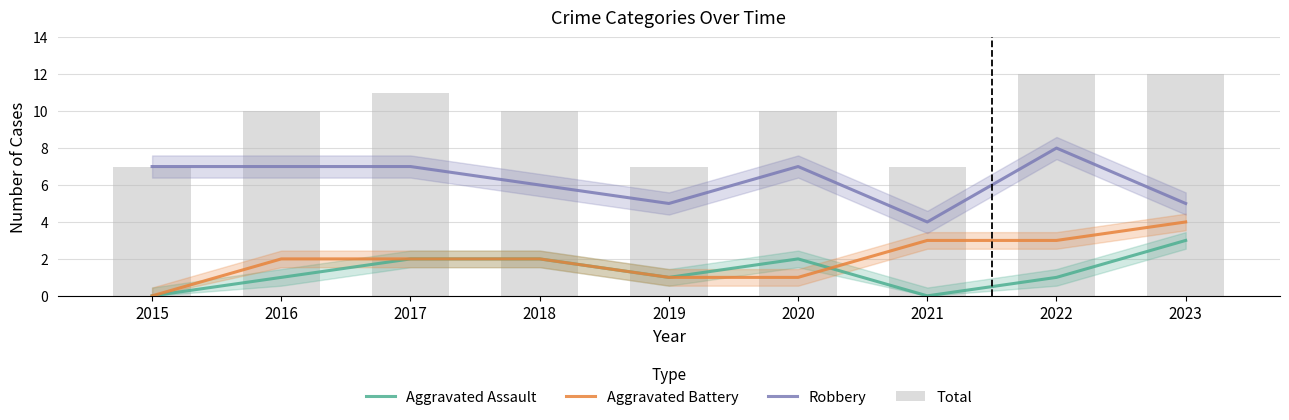

Reading left to right, list all the values displayed in this chart.

Aggravated Assault: 2015=0	2016=1	2017=2	2018=2	2019=1	2020=2	2021=0	2022=1	2023=3
Aggravated Battery: 2015=0	2016=2	2017=2	2018=2	2019=1	2020=1	2021=3	2022=3	2023=4
Robbery: 2015=7	2016=7	2017=7	2018=6	2019=5	2020=7	2021=4	2022=8	2023=5
Total: 2015=7	2016=10	2017=11	2018=10	2019=7	2020=10	2021=7	2022=12	2023=12